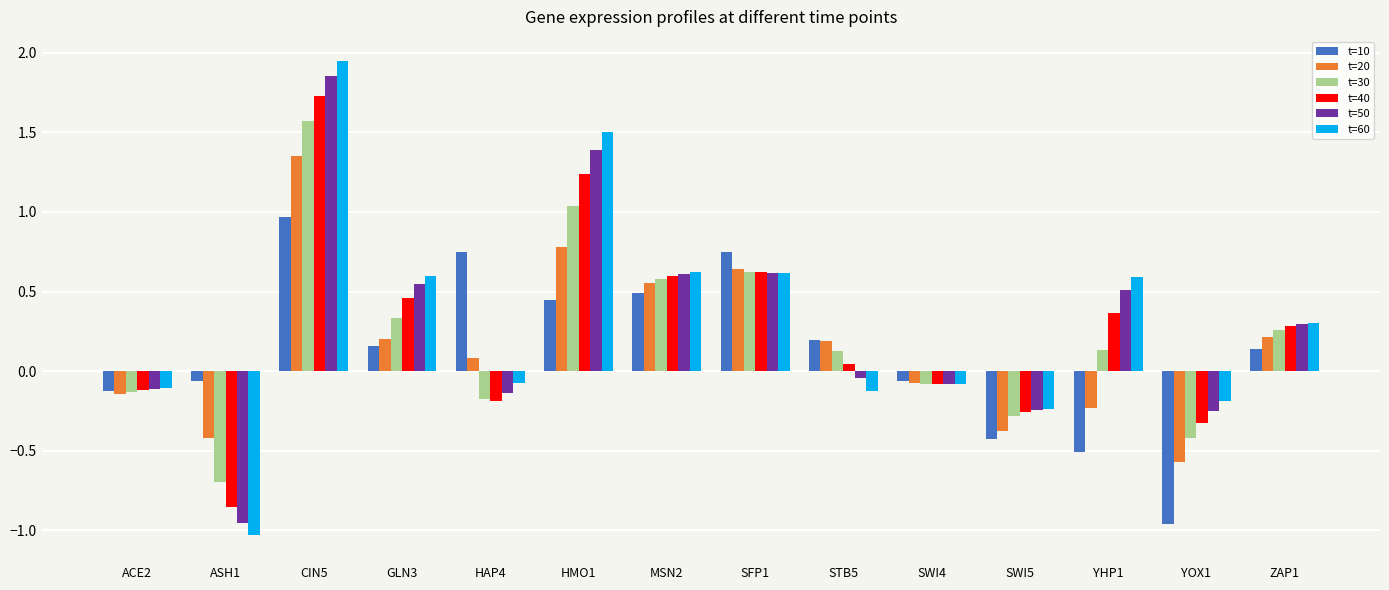

What is the total value across all series at HMO1?

6.4